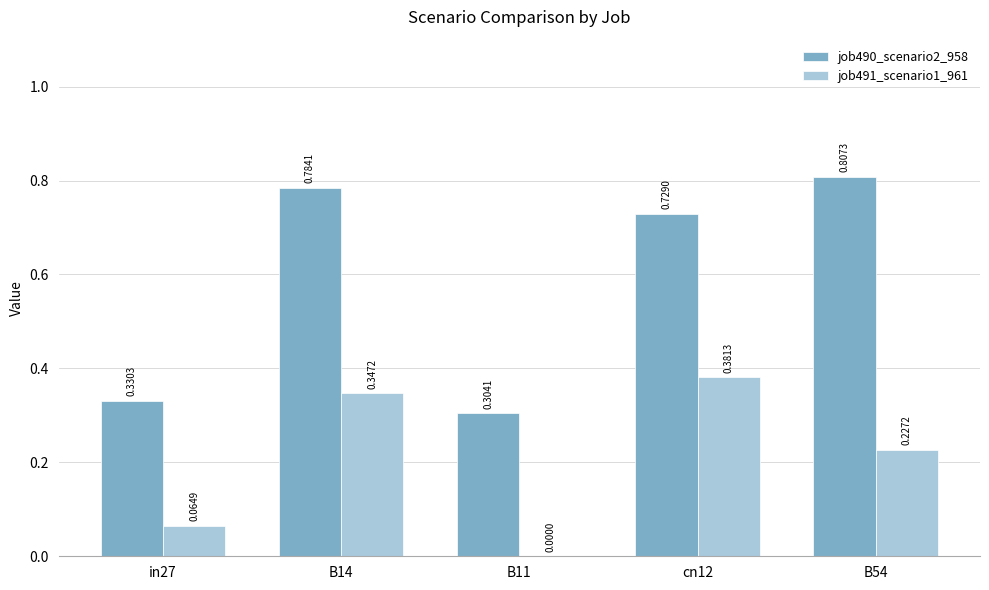

At which category is the sum across all series the highest?

B14